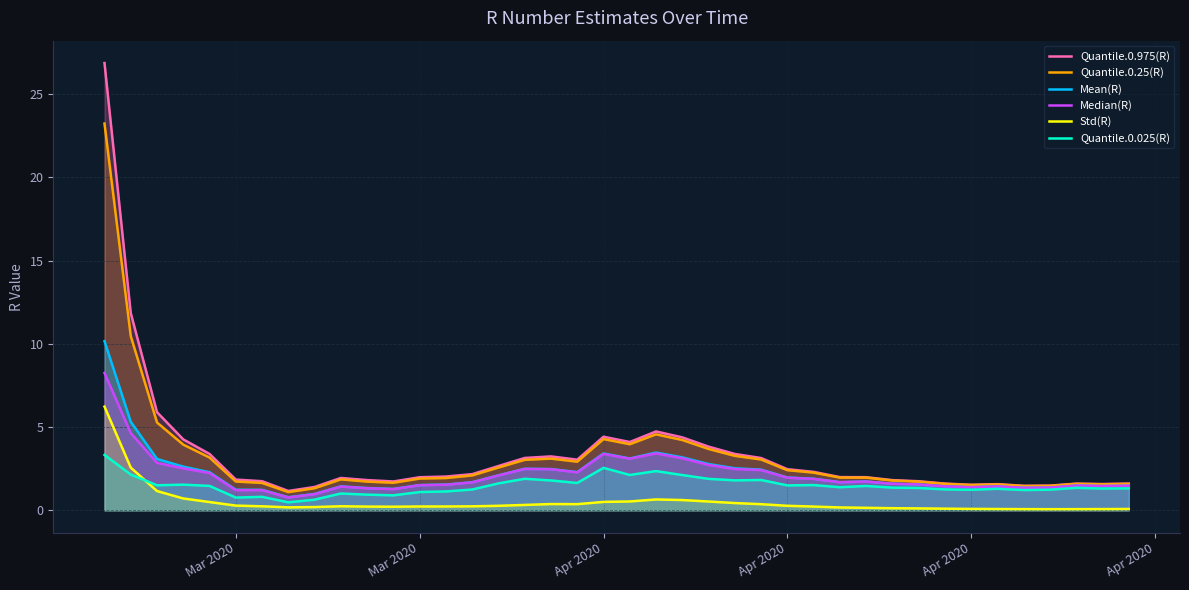

Which series has the largest total across all categories?

Quantile.0.975(R)